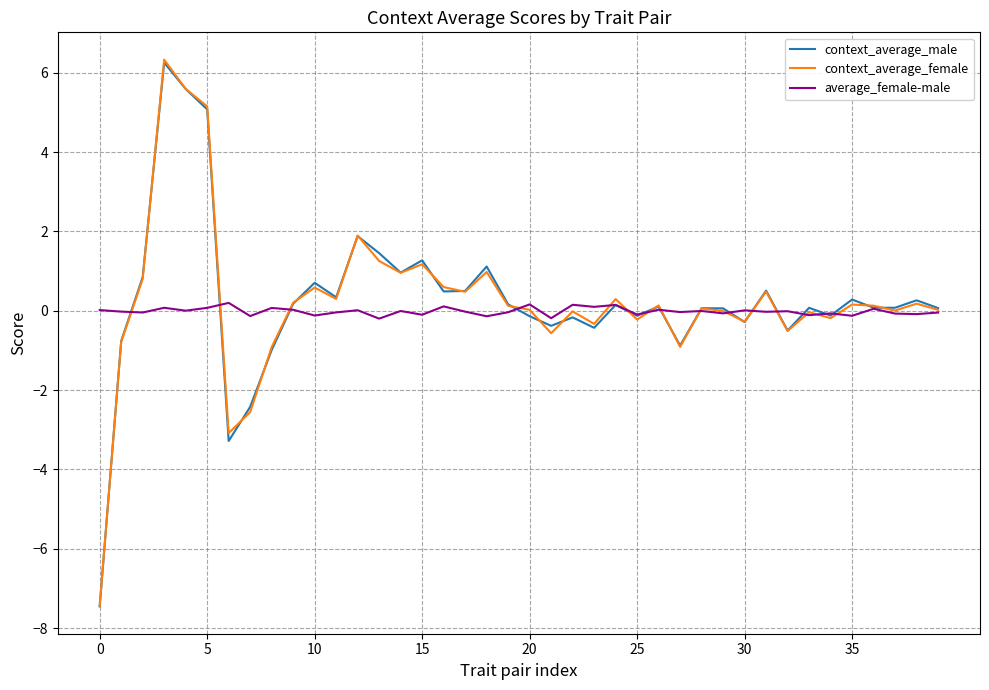

What is the maximum value for context_average_female?

6.3